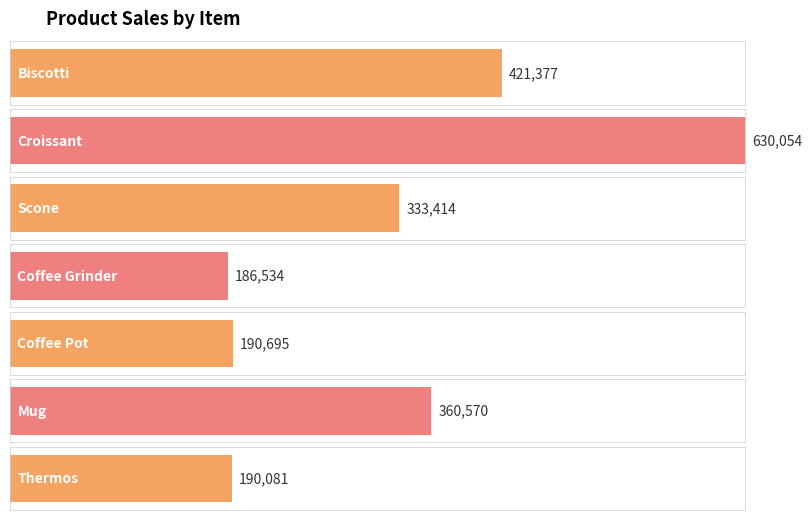

What is the approximate value at Mug, to the nearest 100?

360600